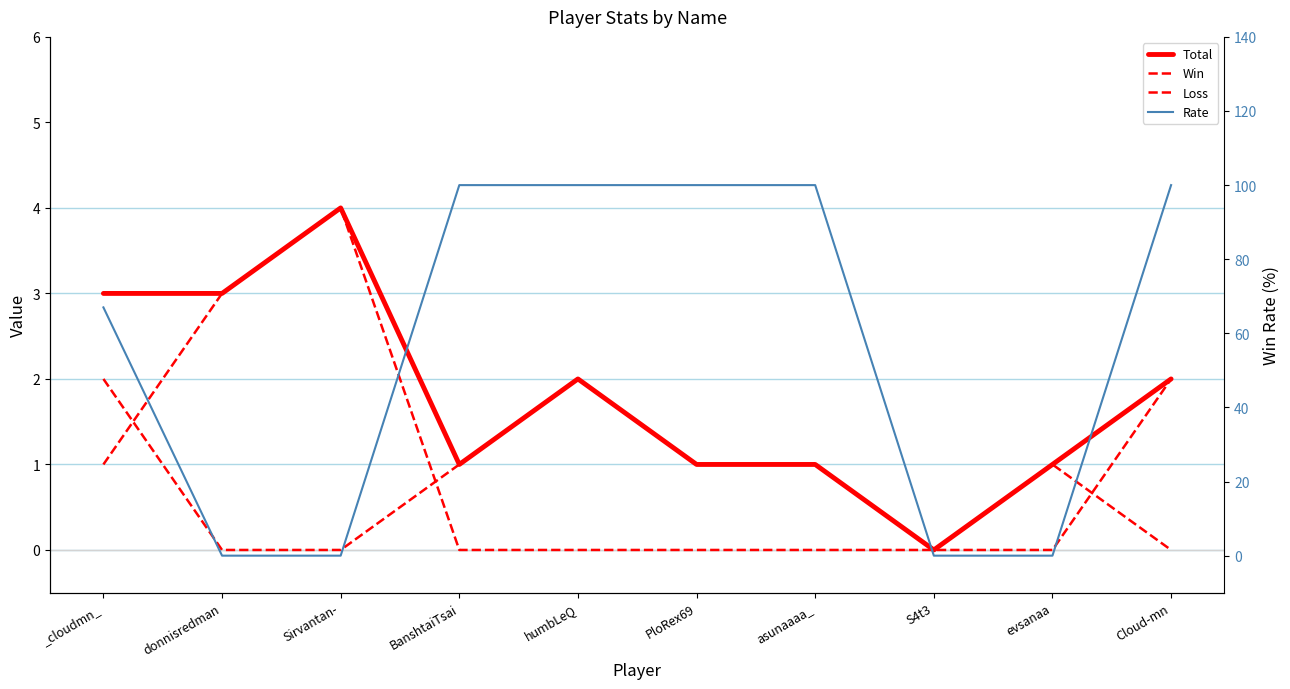

Reading left to right, extract all data points from this chart.

Total: 3	3	4	1	2	1	1	0	1	2
Win: 2	0	0	1	2	1	1	0	0	2
Loss: 1	3	4	0	0	0	0	0	1	0
Rate: 67	0	0	100	100	100	100	0	0	100